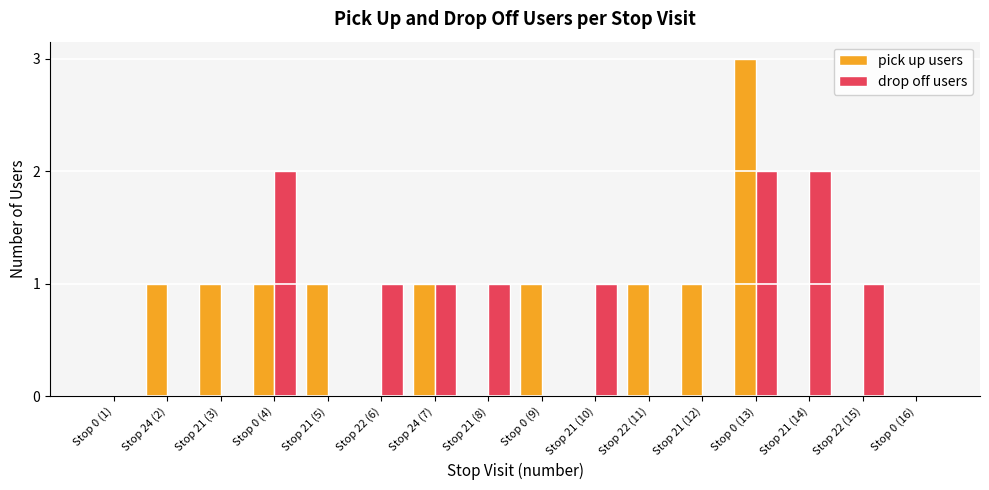

Which series has the largest range (max minus min)?

pick up users